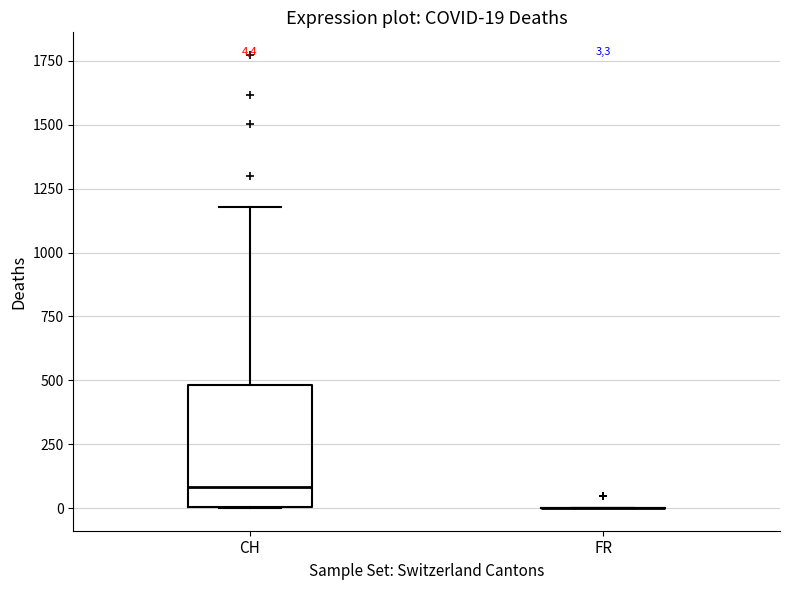

Comparing the boxes themselves (not the whiskers), which one is the tallest?

CH